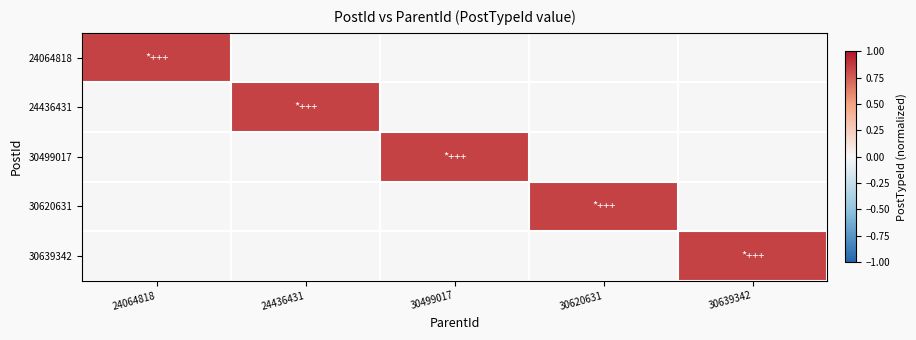

What is the total value across all series at 30499017?

0.8